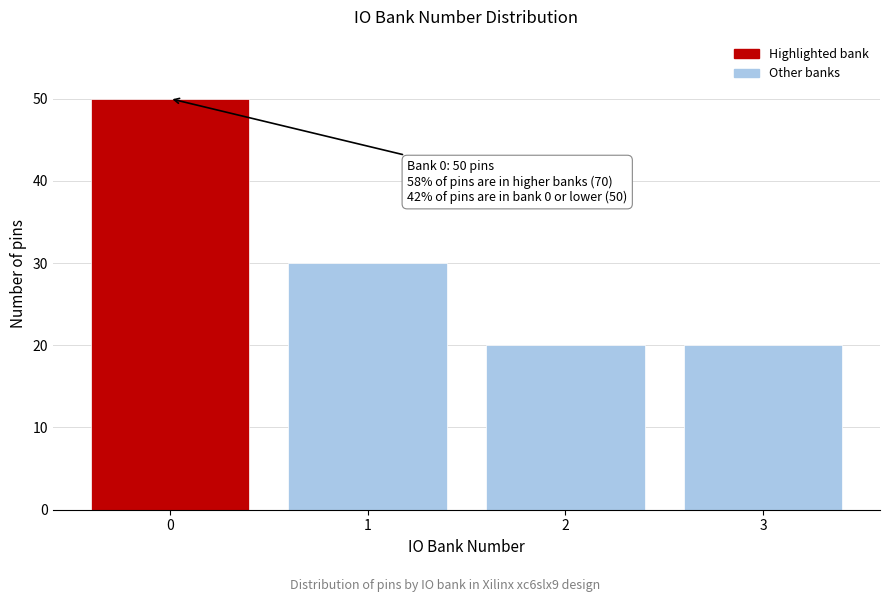

Reading right to left, what are all the values shown in this chart?

3=20	2=20	1=30	0=50